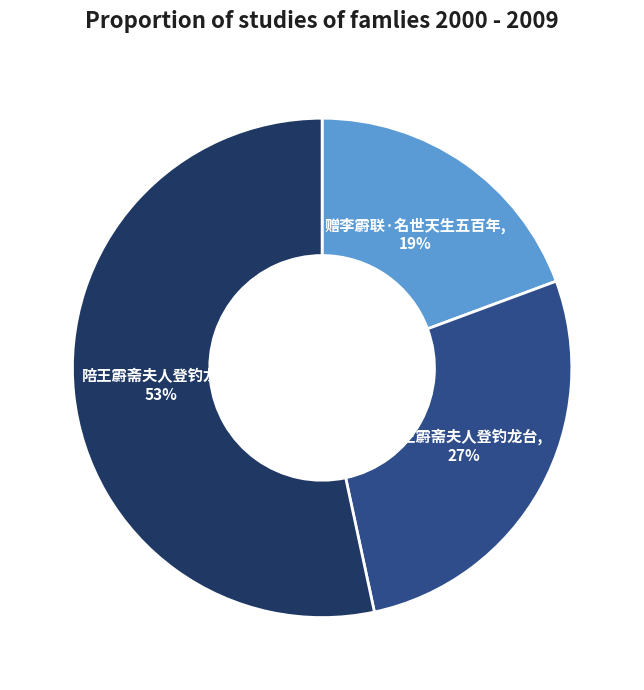

How many slices are in this pie chart?

3